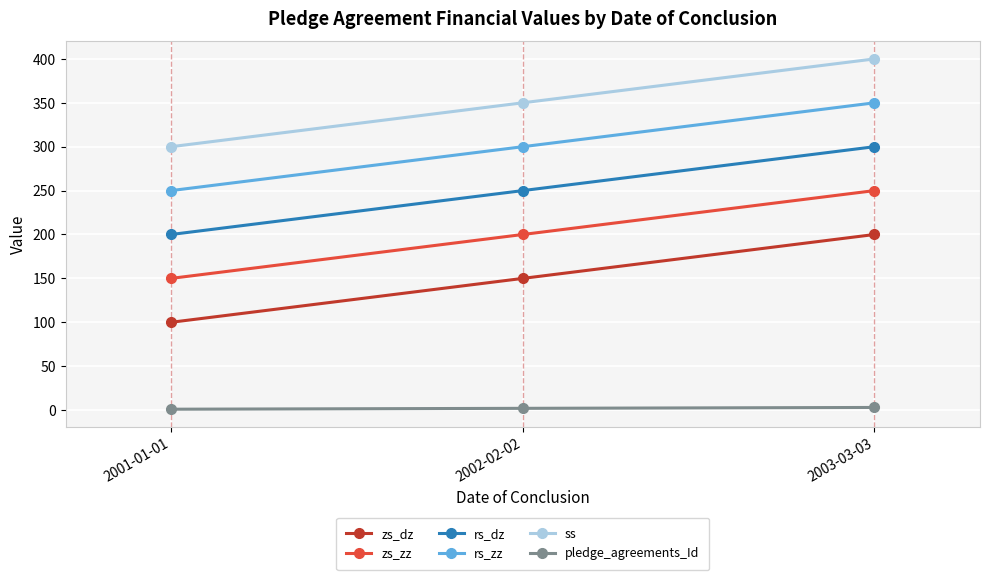

How many series are shown in this chart?

6